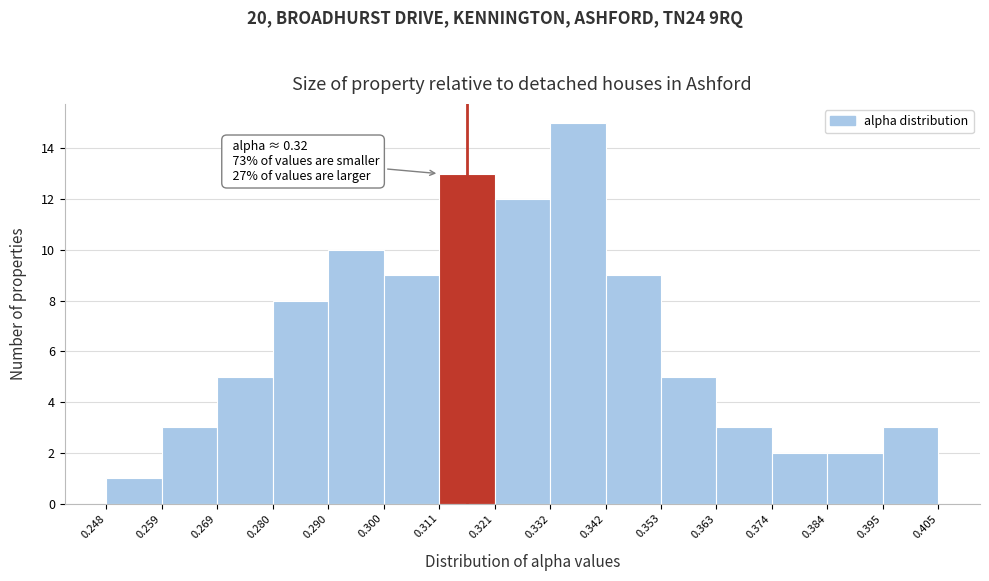

Over which range of the x-axis is the bar tallest?

0.332 to 0.342